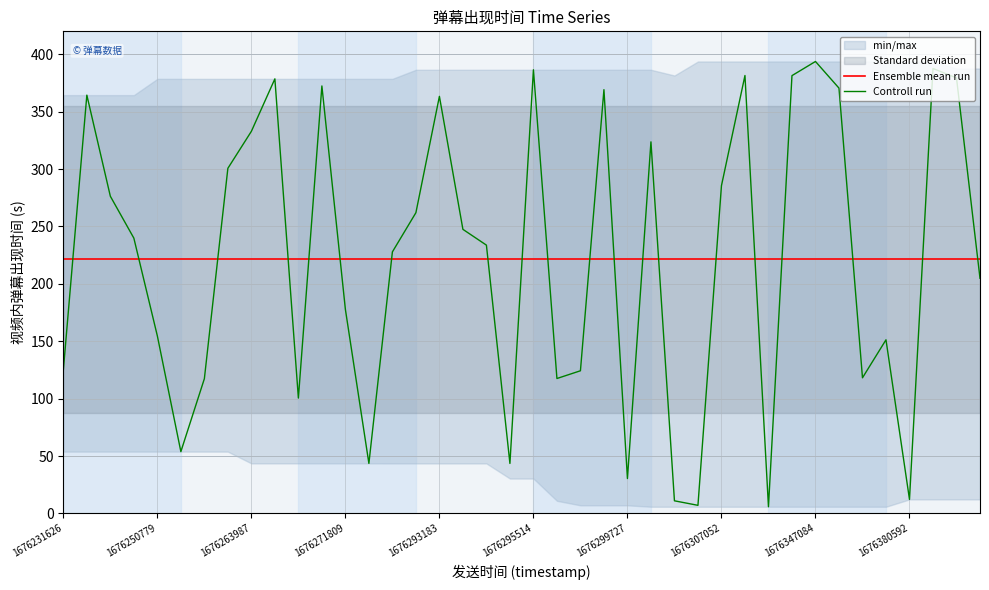

What is the sum of all Controll run values?

8858.1